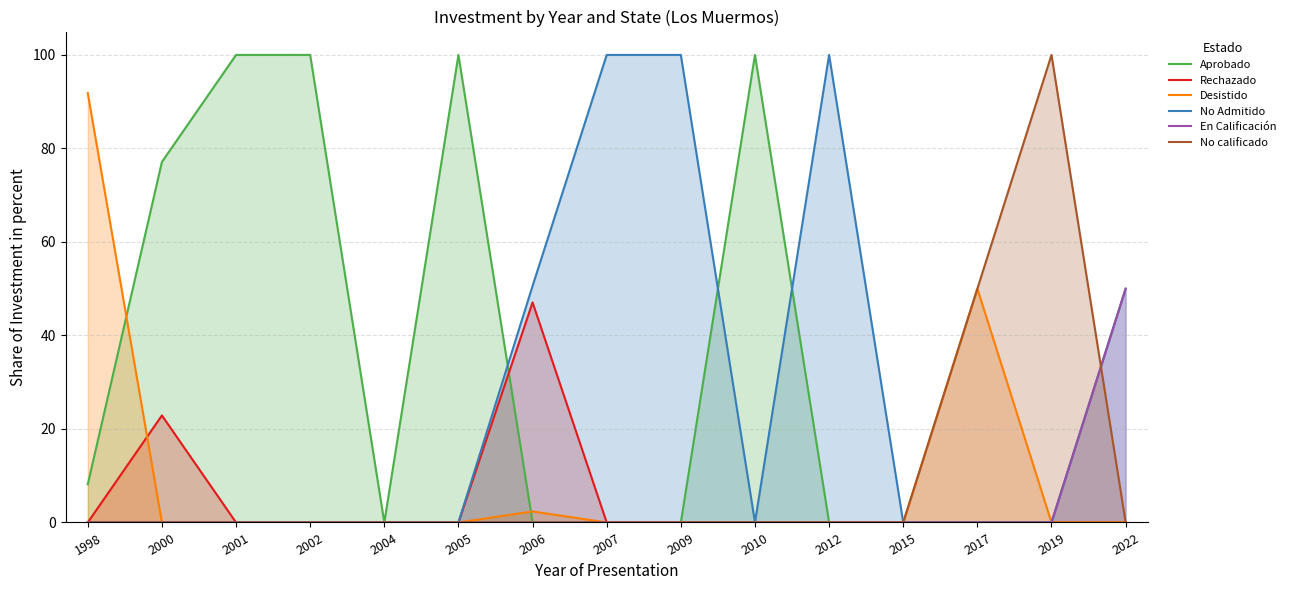

Which category has the lowest value in the No calificado series?

1998